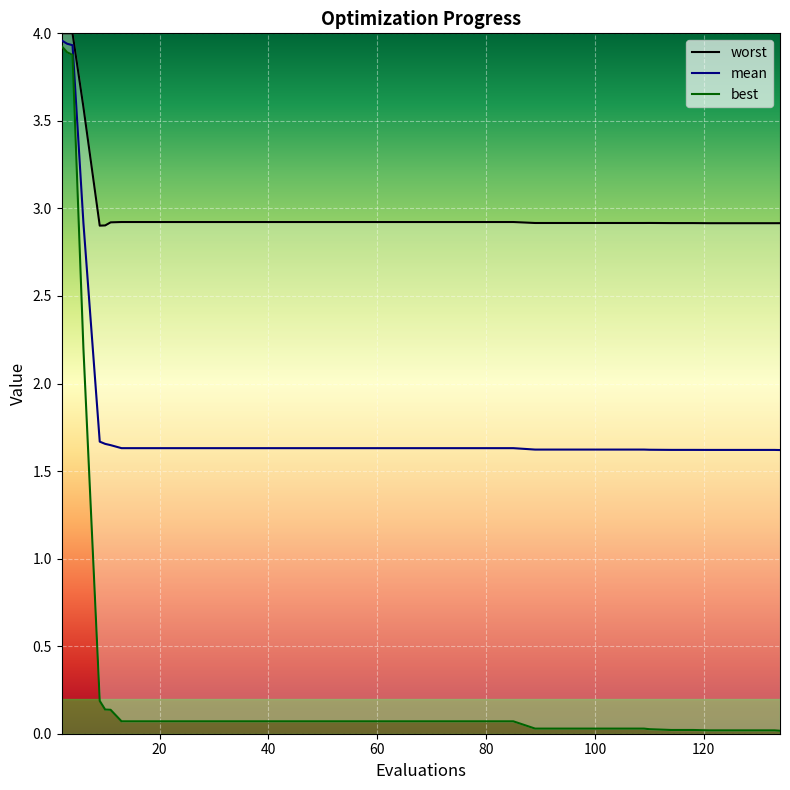

What is the value of the worst point at the 2nd from the left?

4.0